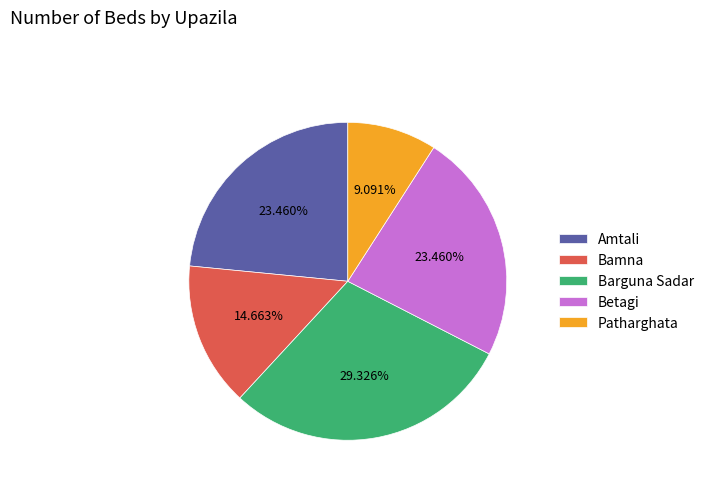

What is the largest slice in the pie chart?

Barguna Sadar